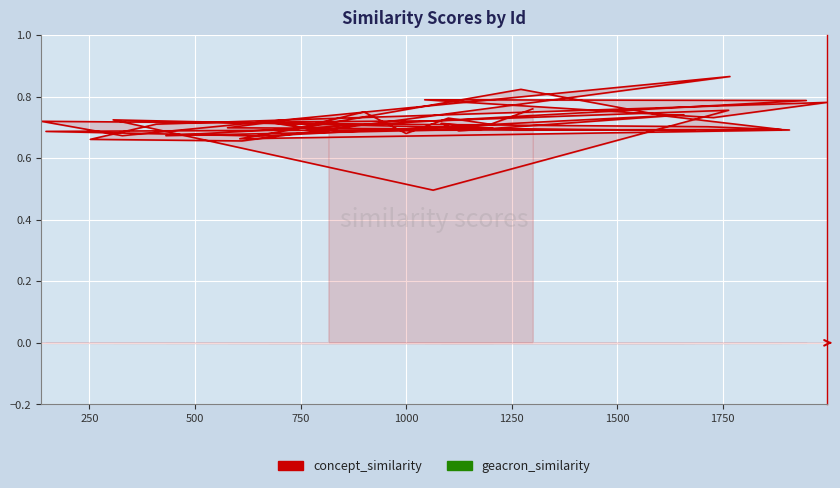

The value of concept_similarity at 500 is 0.7. True or false?

True